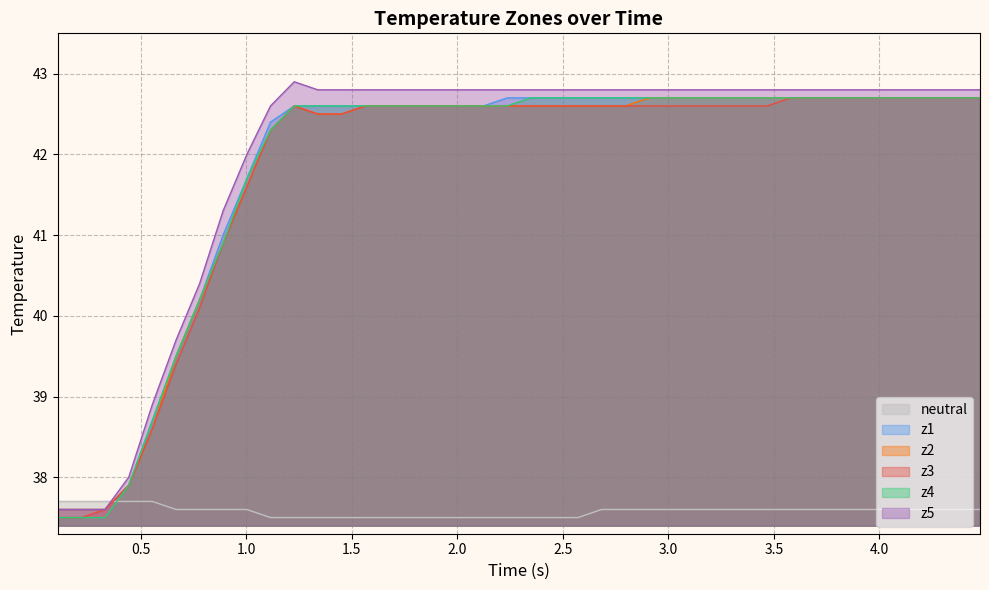

What is the difference between the maximum and minimum values in the z4 series?

5.2